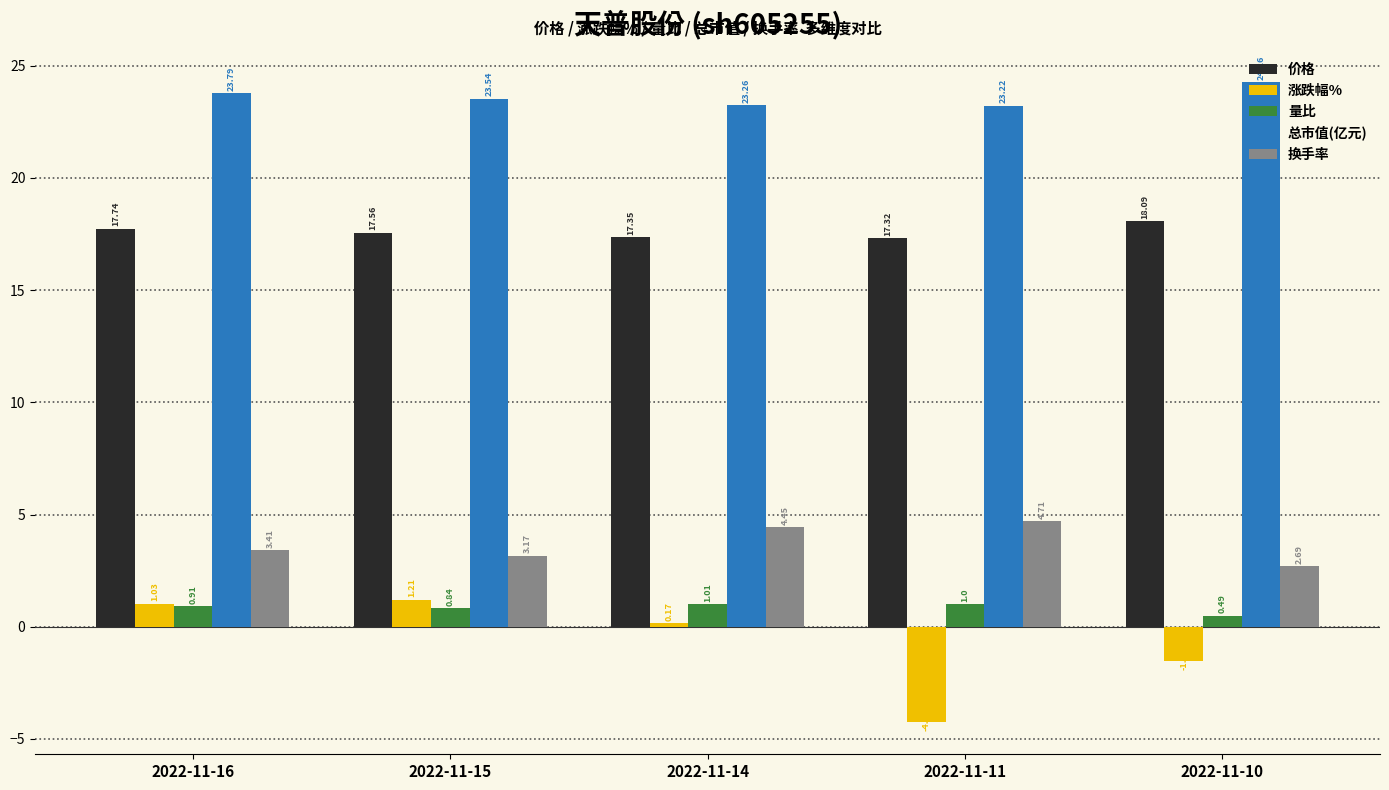

Which series has the largest total across all categories?

总市值(亿元)